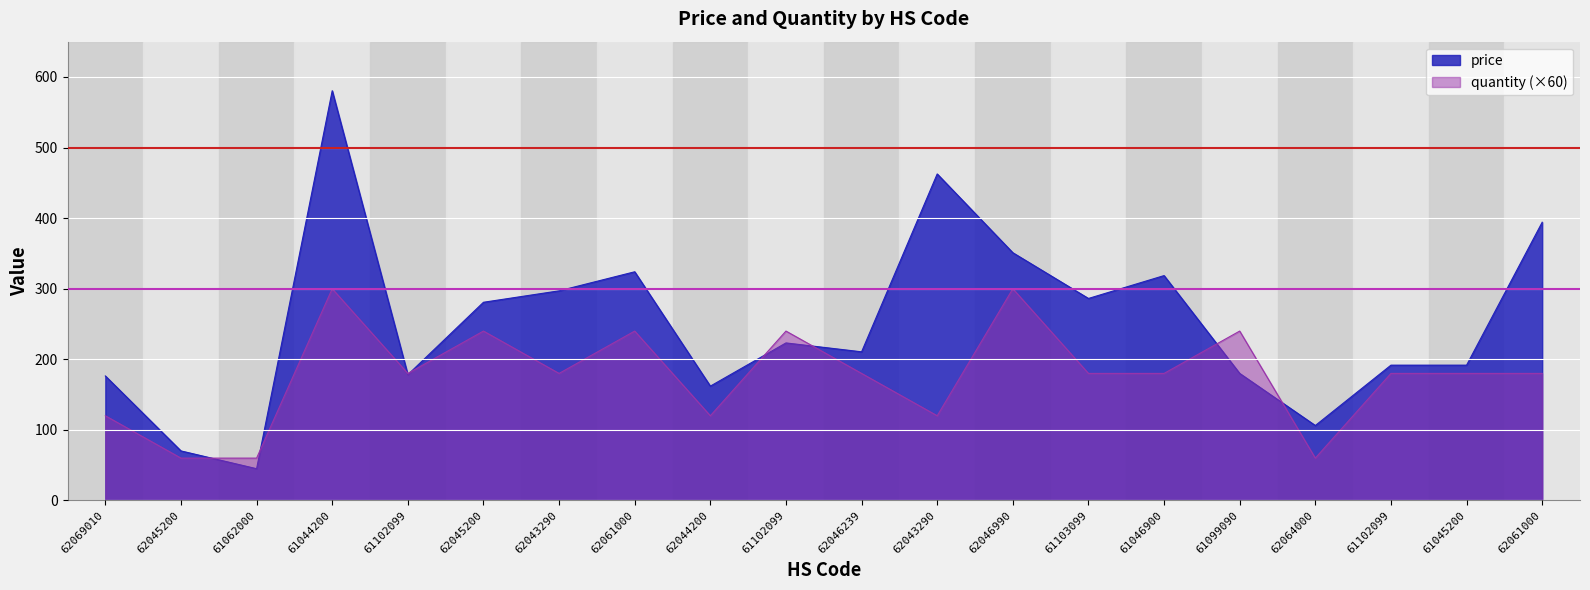

What is the sum of the price values at 62046239 and 62045200?

280.8